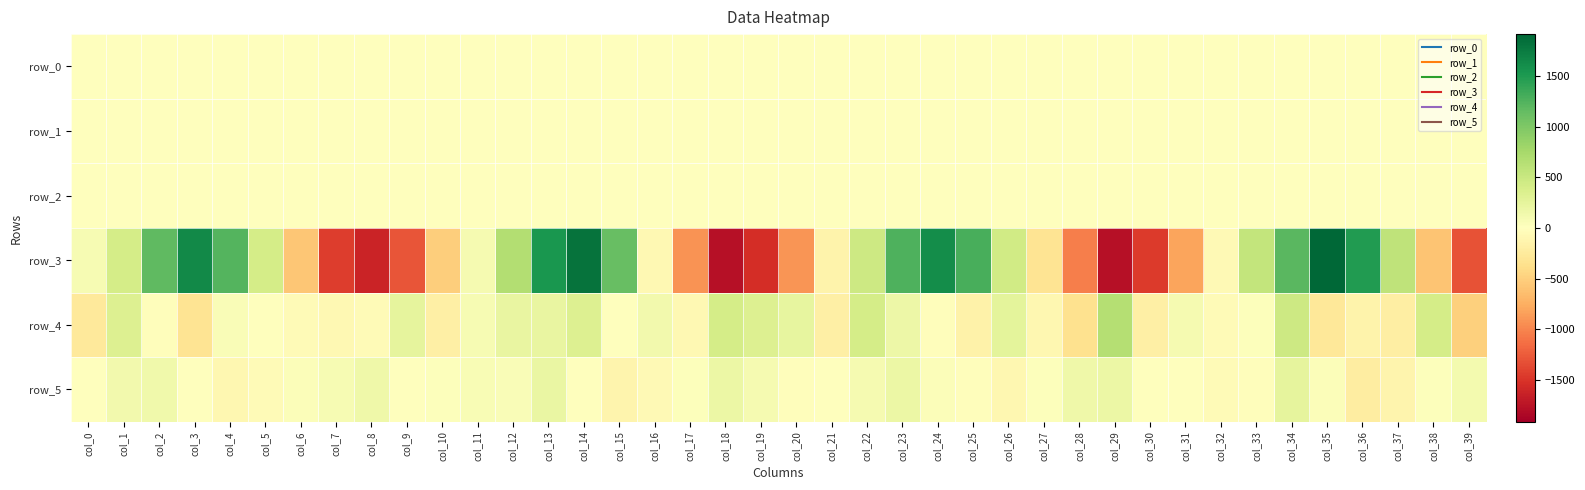

What is the approximate value of row_3 at col_34?

1199.1